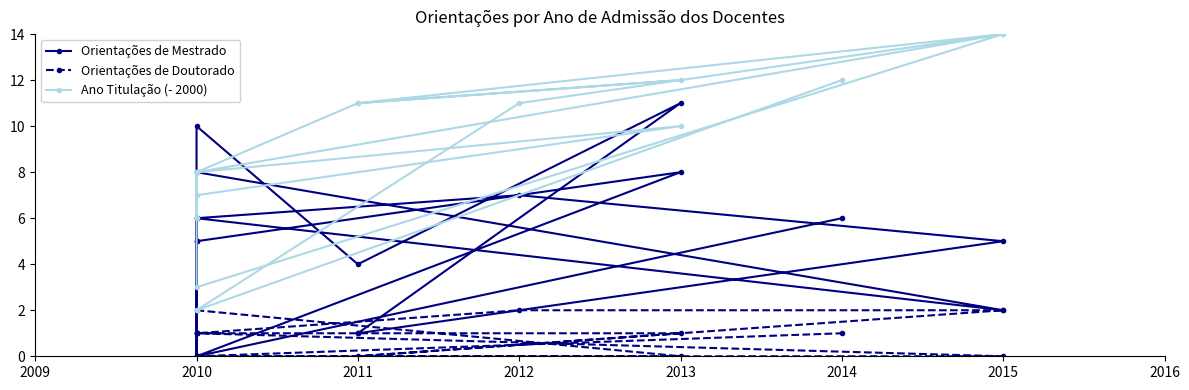

What is the value of the Ano Titulação (- 2000) point at the 1st from the left?

7